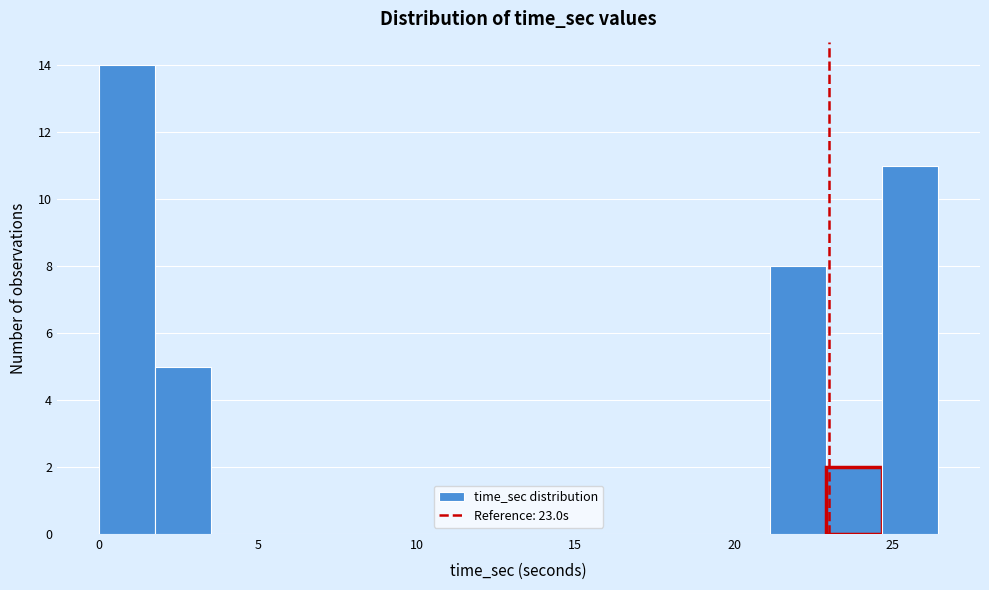

Read against the x-axis, roughly where is the centre of the tallest bar?

1.0